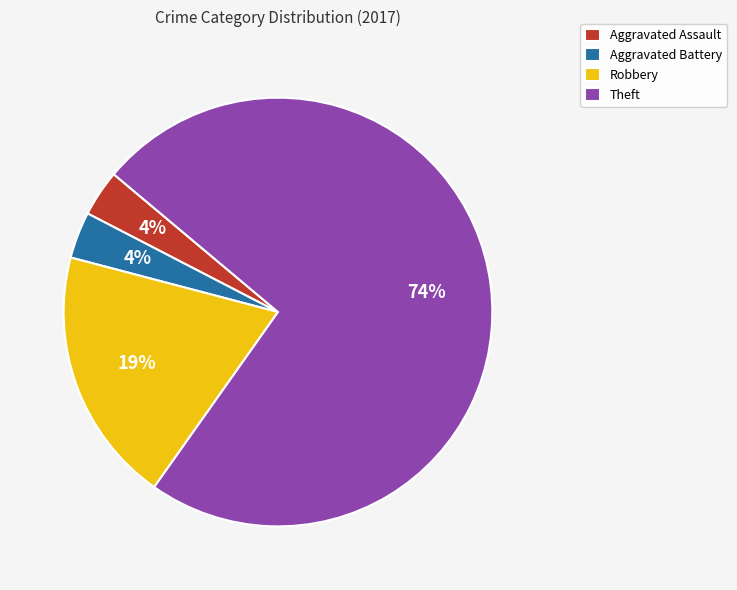

To the nearest percent, what percentage of the pie is Aggravated Assault?

4%